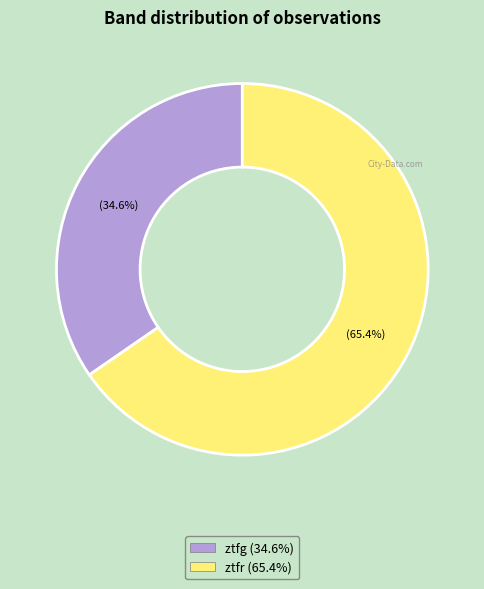

How many slices are in this pie chart?

2